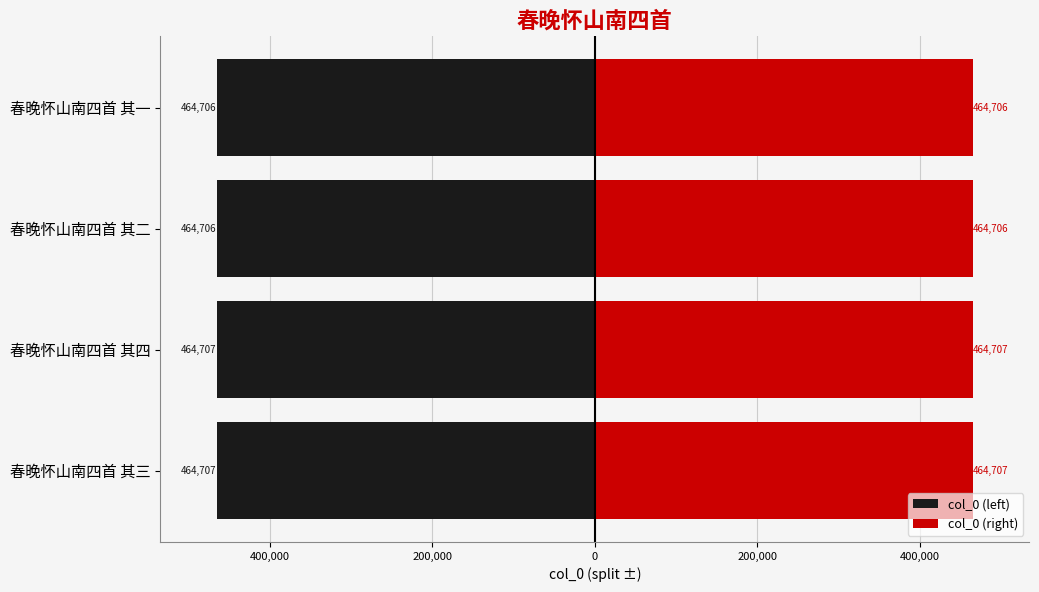

What is the average value of the col_0 (right) series?

464706.8